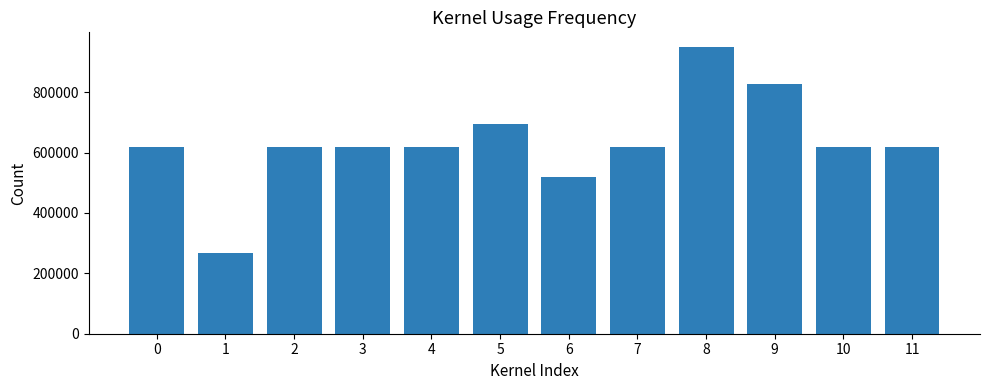

Is it true that the value at 11 is 617778?

True